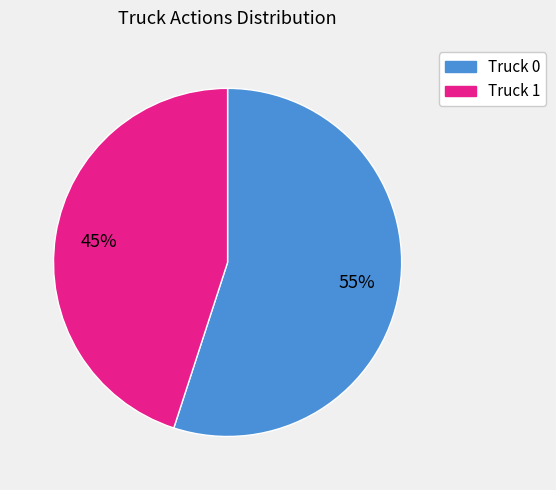

Which category accounts for the majority?

Truck 0